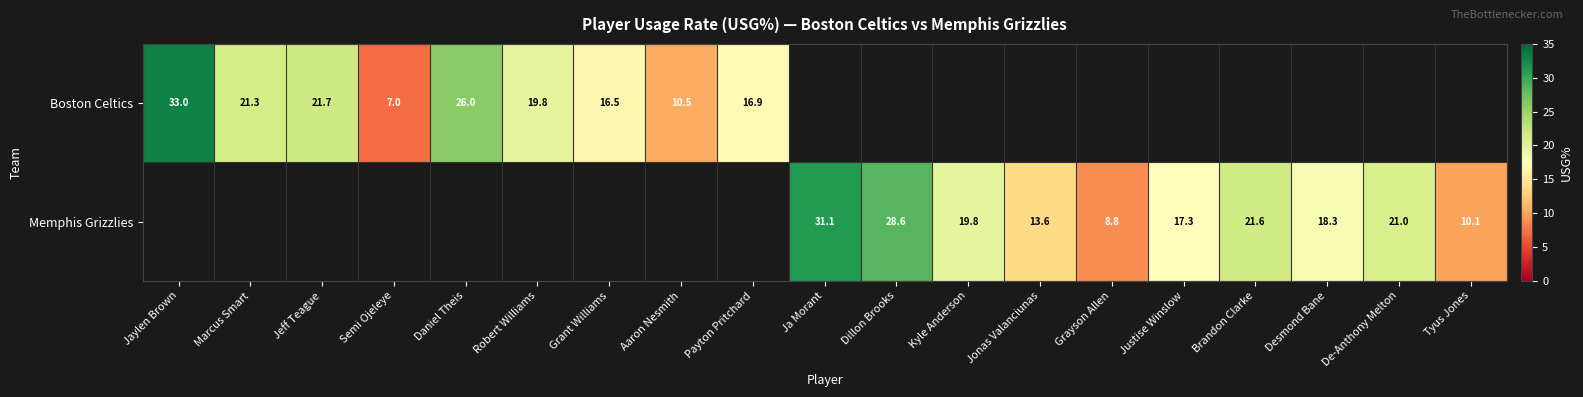

True or false: Memphis Grizzlies has a value of 28.6 at Dillon Brooks.

True